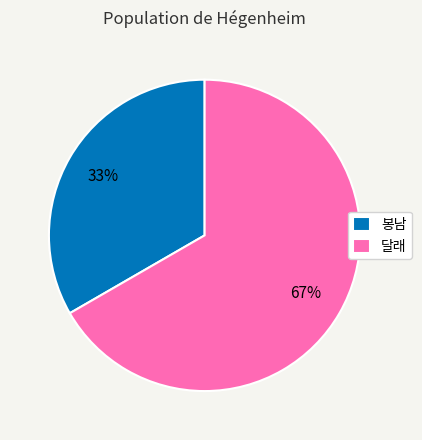

Rank the categories by value from highest to lowest.

달래, 봉남